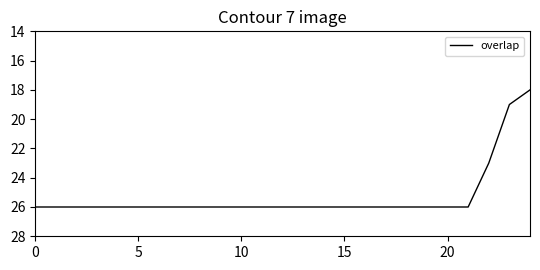

What is the average value?

25